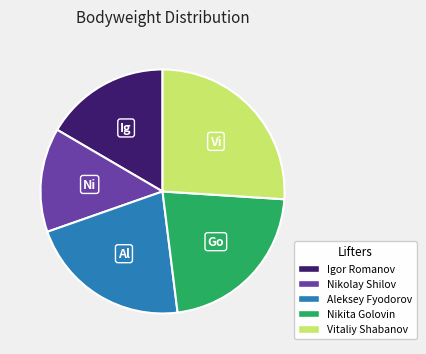

How many slices are in this pie chart?

5